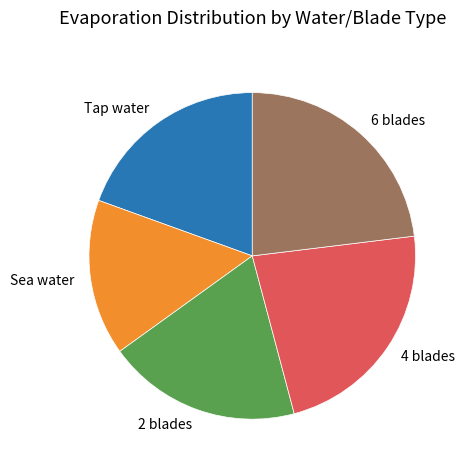

True or false: 2 blades accounts for 4% of the total.

False